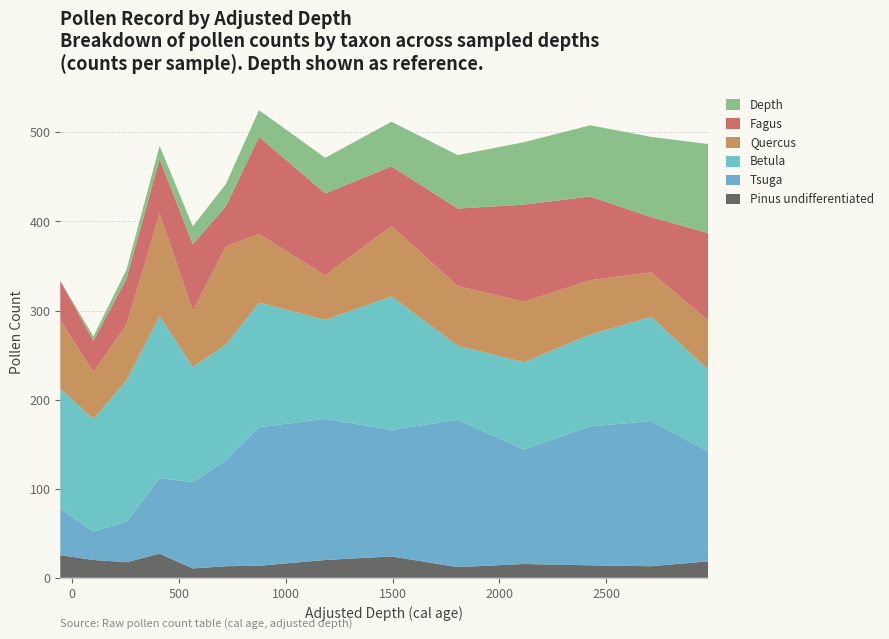

Reading left to right, what are all the values shown in this chart?

Pinus undifferentiated: 25.5	20.0	17.5	27.0	10.5	13.0	13.5	20.0	24.0	12.0	15.5	14.0	13.0	18.5
Tsuga: 52.0	32.0	45.5	85.0	97.0	119.0	155.5	158.5	142.0	165.5	128.5	156.0	163.0	123.5
Betula: 135.0	126.0	159.0	182.0	129.0	130.0	140.0	111.0	150.0	83.0	98.0	103.0	117.0	92.0
Quercus: 77.0	53.0	62.0	115.0	63.0	110.0	77.0	50.0	79.0	67.0	68.0	61.0	50.0	55.0
Fagus: 44.0	35.0	52.0	61.0	75.0	45.0	109.0	92.0	67.0	87.0	109.0	94.0	62.0	98.0
Depth: 0.0	5.0	10.0	15.0	20.0	25.0	30.0	40.0	50.0	60.0	70.0	80.0	90.0	100.0